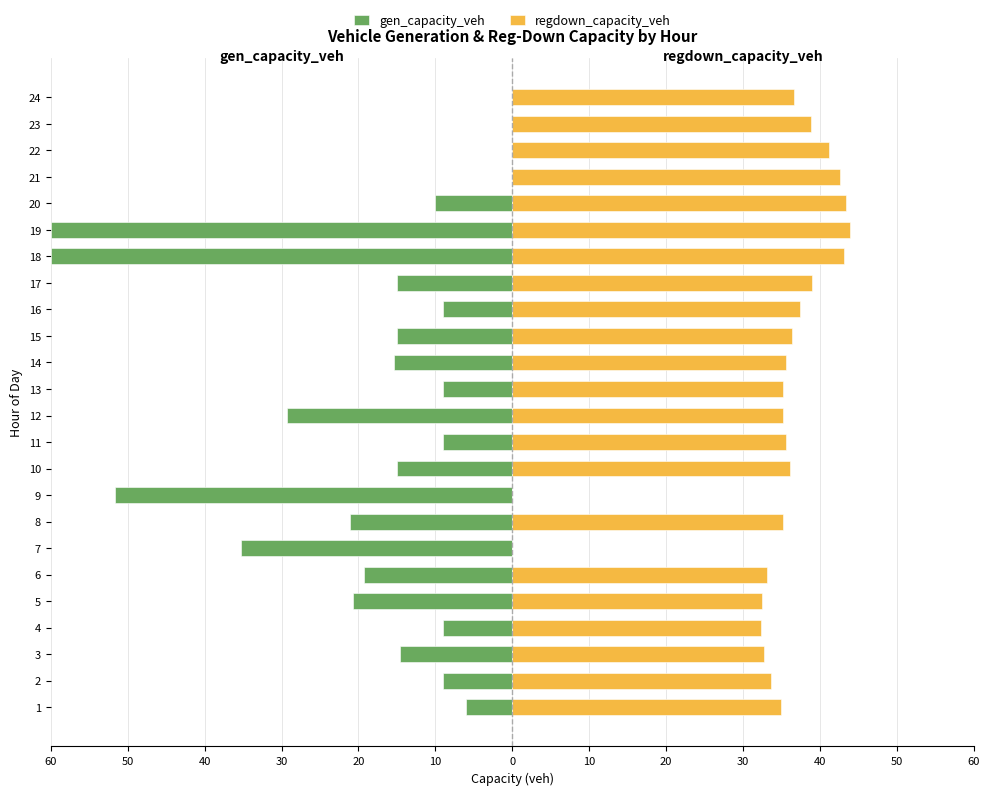

Rank the series by their average value, from lowest to highest.

gen_capacity_veh, regdown_capacity_veh